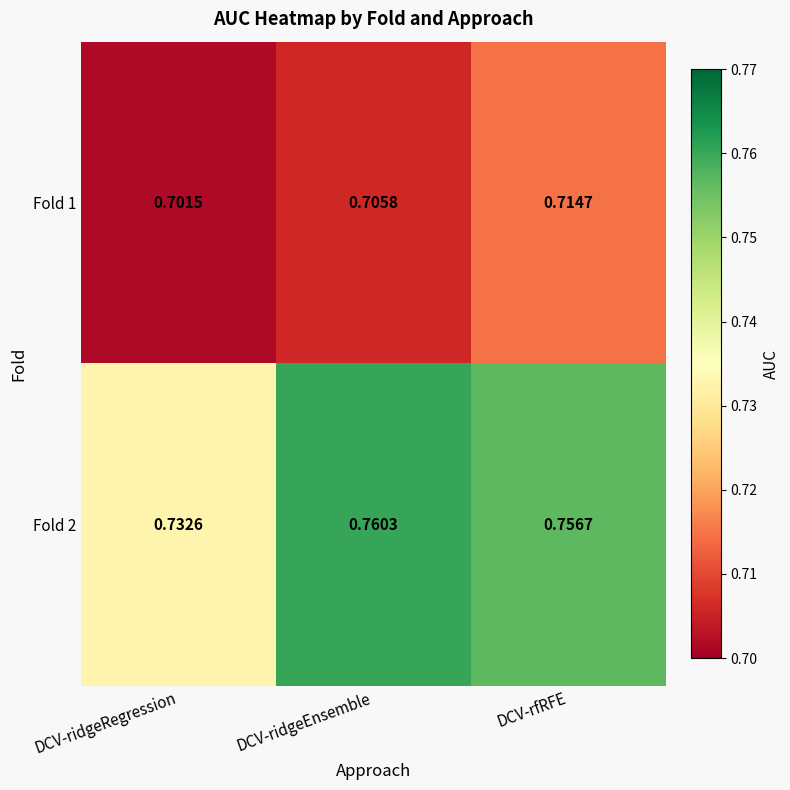

List the series in order of their overall mean, highest first.

Fold 2, Fold 1